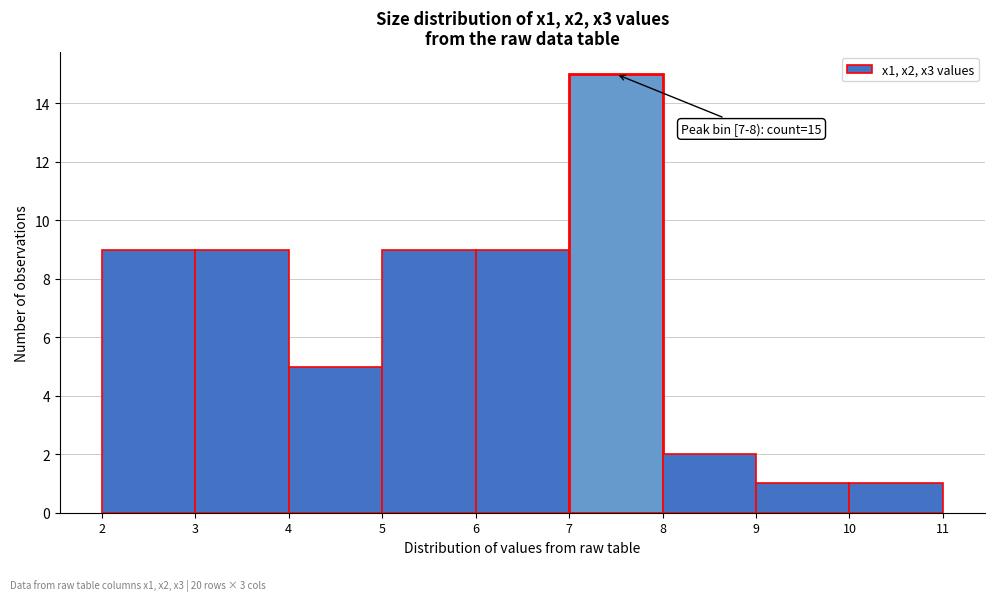

Which range on the x-axis has the tallest bar?

7 to 8